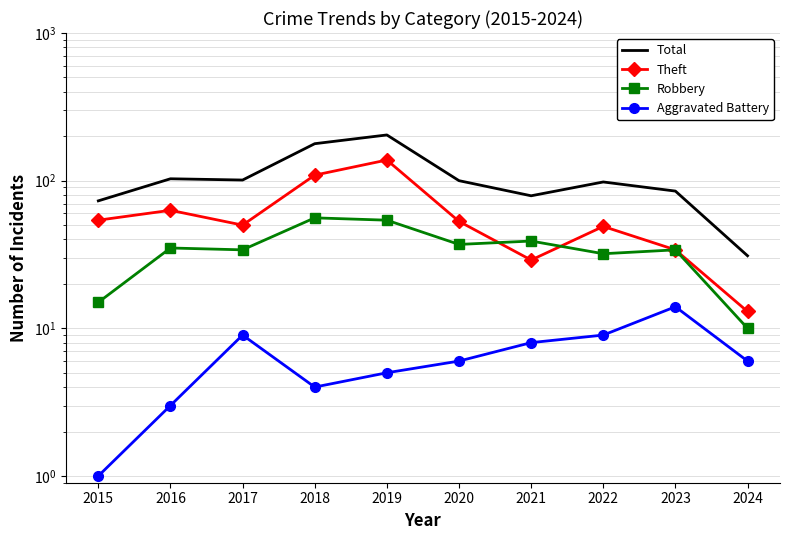

How many interior local valleys does the Total series have?

2